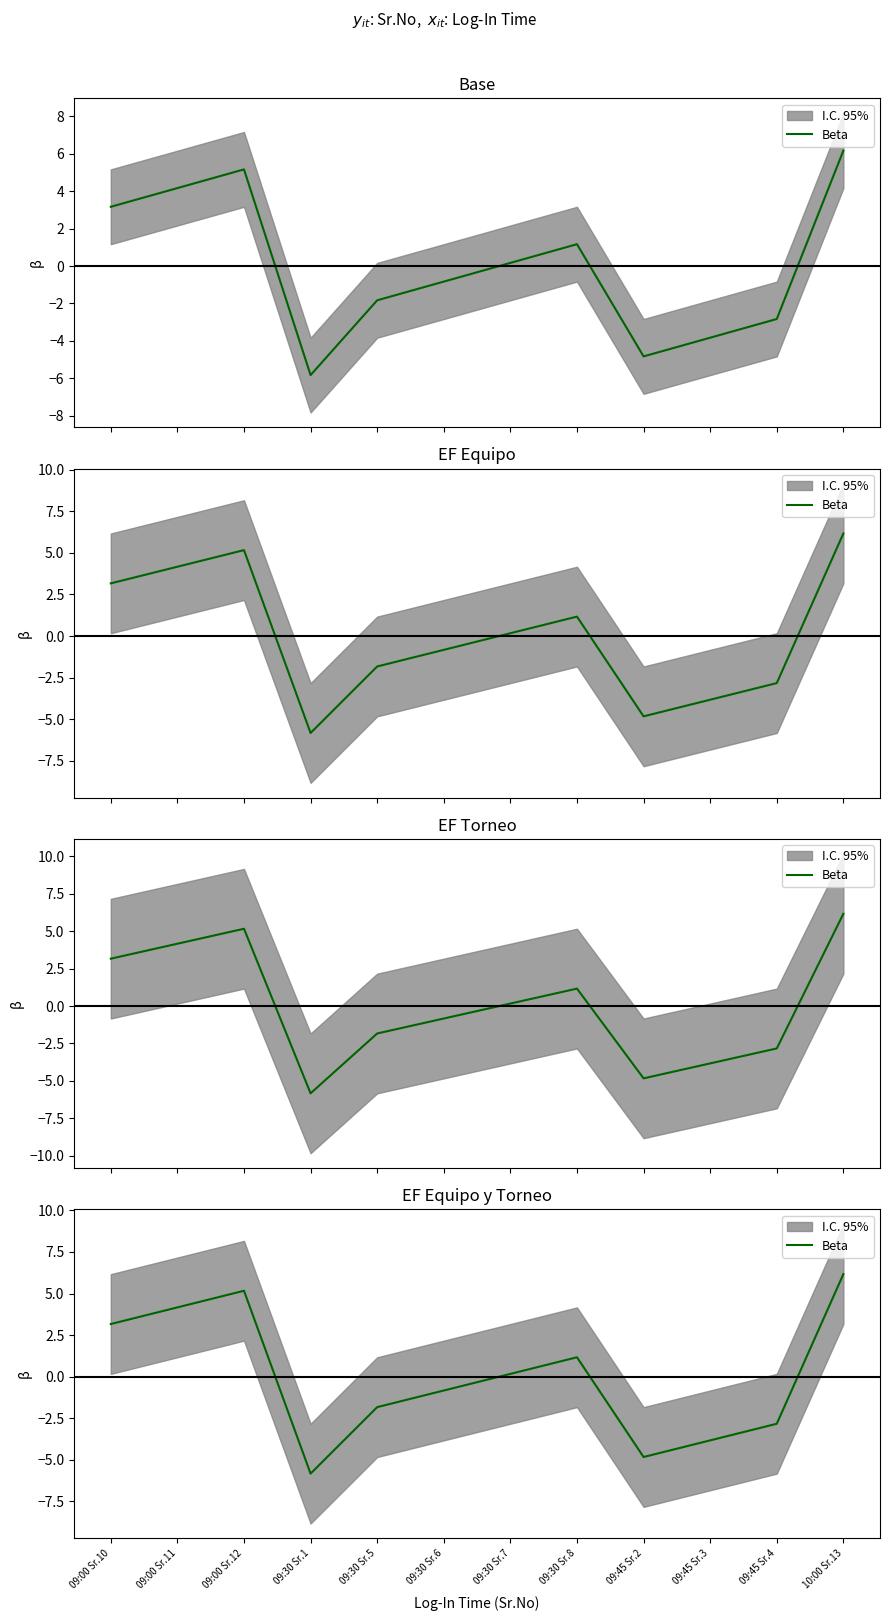

Reading left to right, list all the values displayed in this chart.

3.2	4.2	5.2	-5.8	-1.8	-0.8	0.2	1.2	-4.8	-3.8	-2.8	6.2